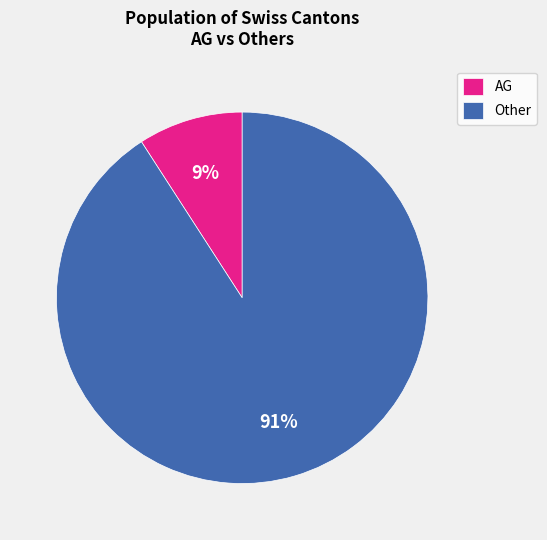

True or false: Other accounts for 84% of the total.

False